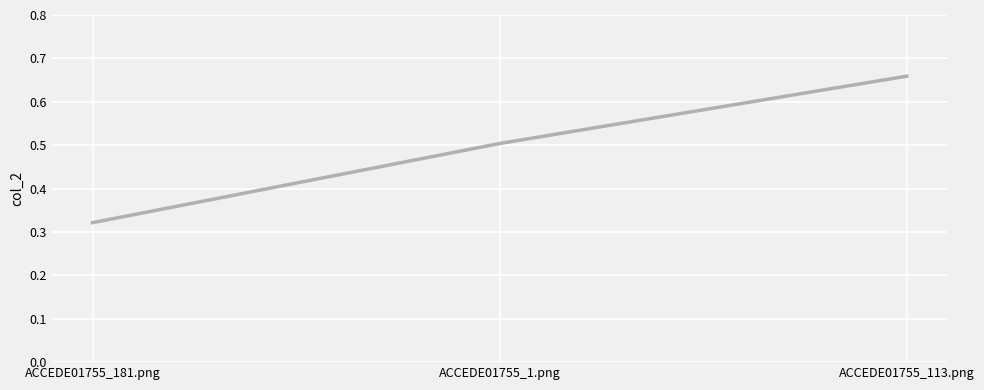

At which category does the chart reach its peak across all series?

ACCEDE01755_113.png